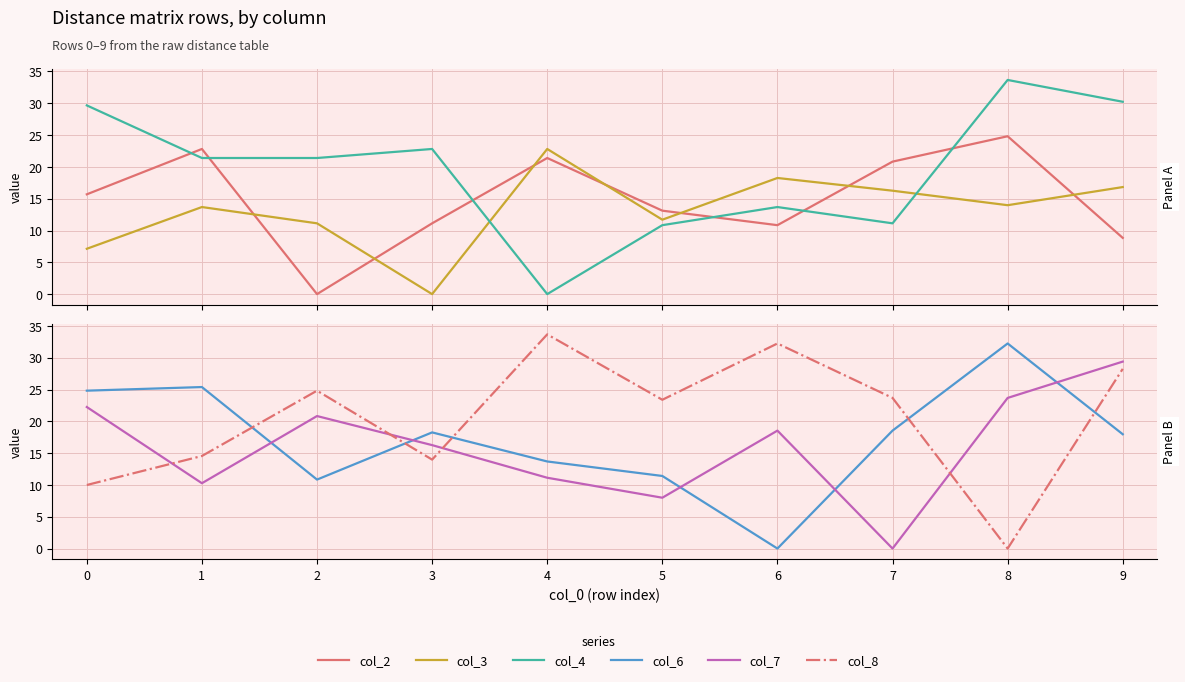

List the labels in order of col_2 value, largest first.

8, 1, 4, 7, 0, 5, 3, 6, 9, 2